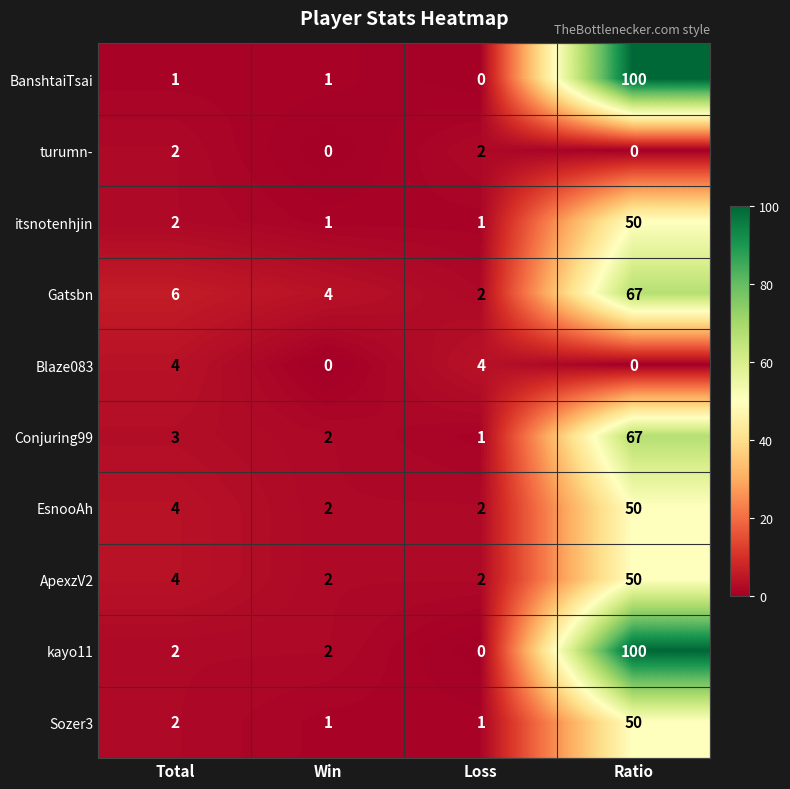

Which series has the largest total across all categories?

kayo11